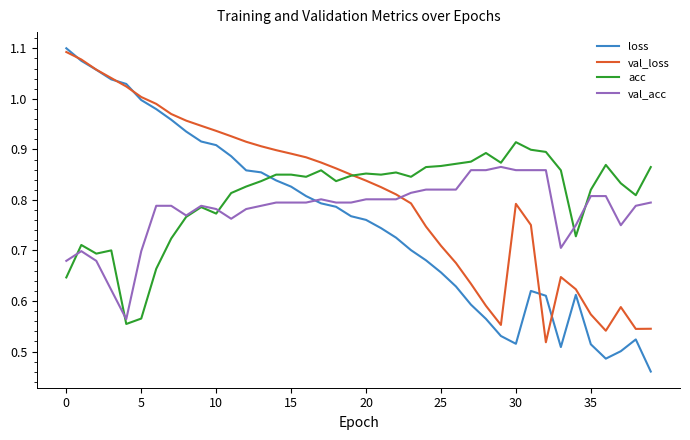

After their last crossing, which series has the higher values: loss or val_acc?

val_acc